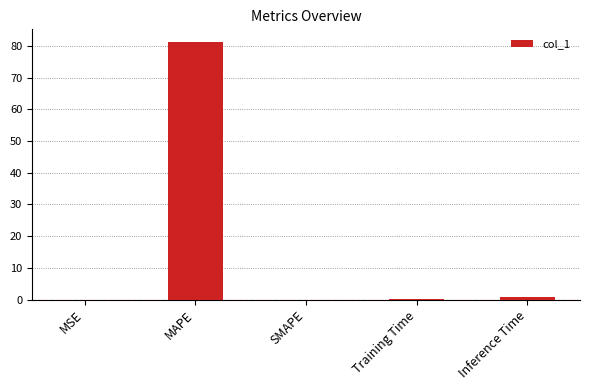

How many distinct data groups are displayed?

1